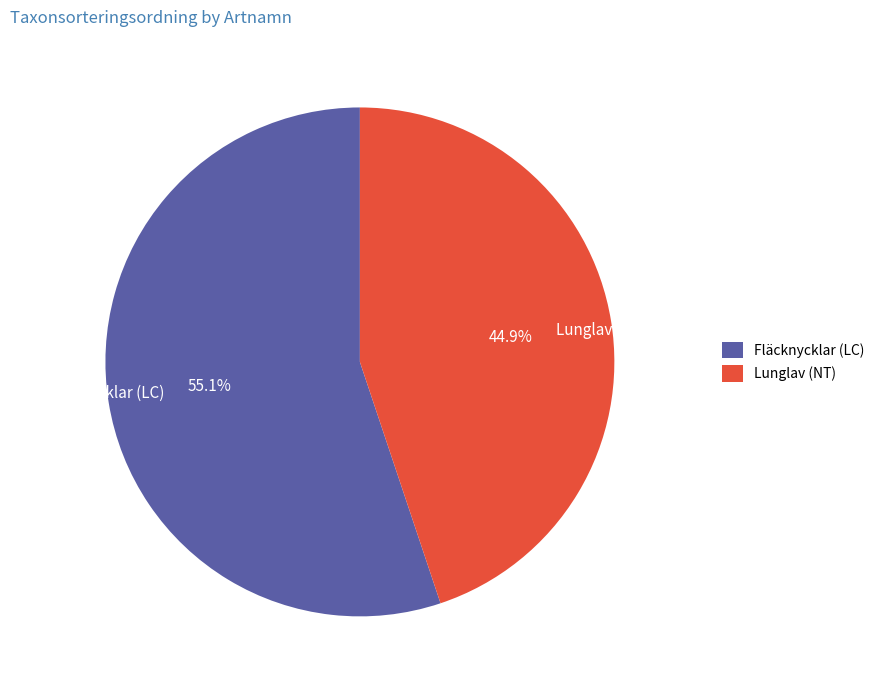

Is Lunglav (NT) the majority of the pie?

No